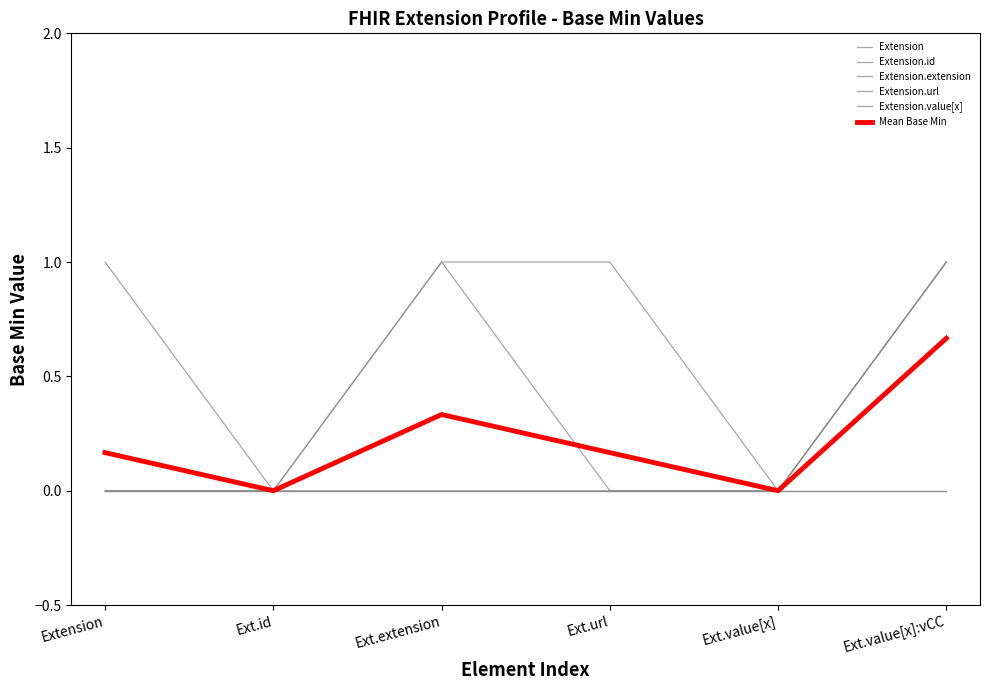

True or false: Extension.id and Extension.value[x] intersect in this chart.

False